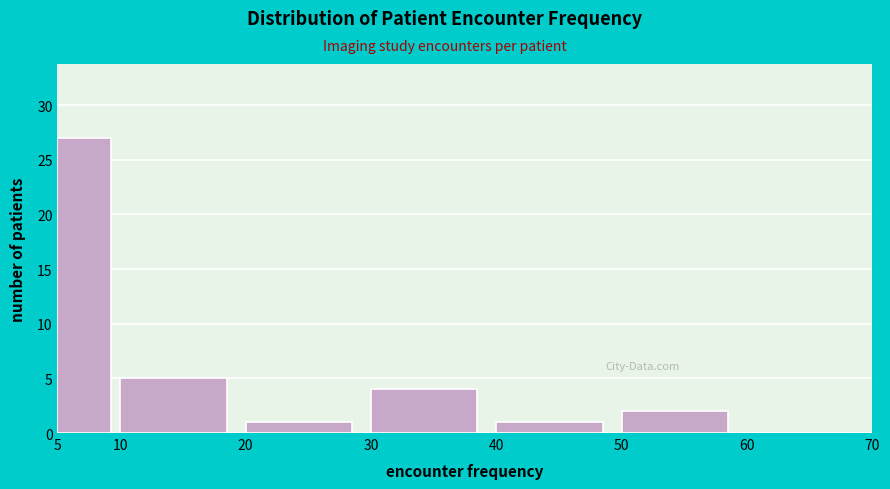

Reading left to right, transcribe this chart: for each bar, give the range it covers on the x-axis and its height. The values are not printed on the chart, so give them approximately, as read against the axis.

5 to 10: 27
10 to 20: 5
20 to 30: 1
30 to 40: 4
40 to 50: 1
50 to 60: 2
60 to 70: 0